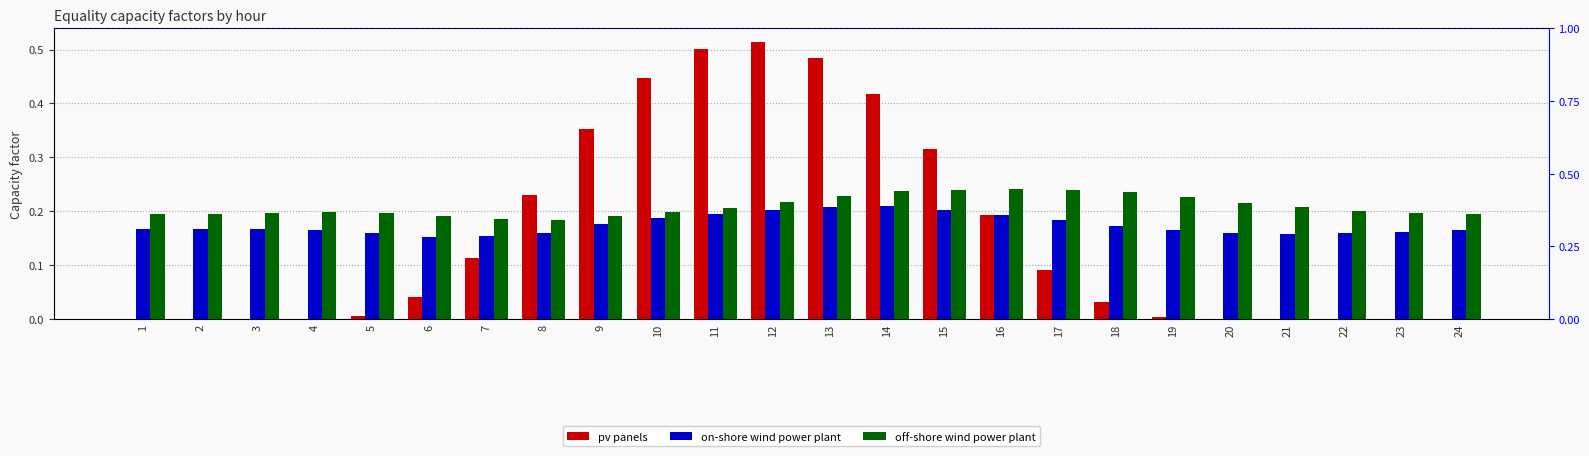

The value of off-shore wind power plant at 10 is 0.1. True or false?

False